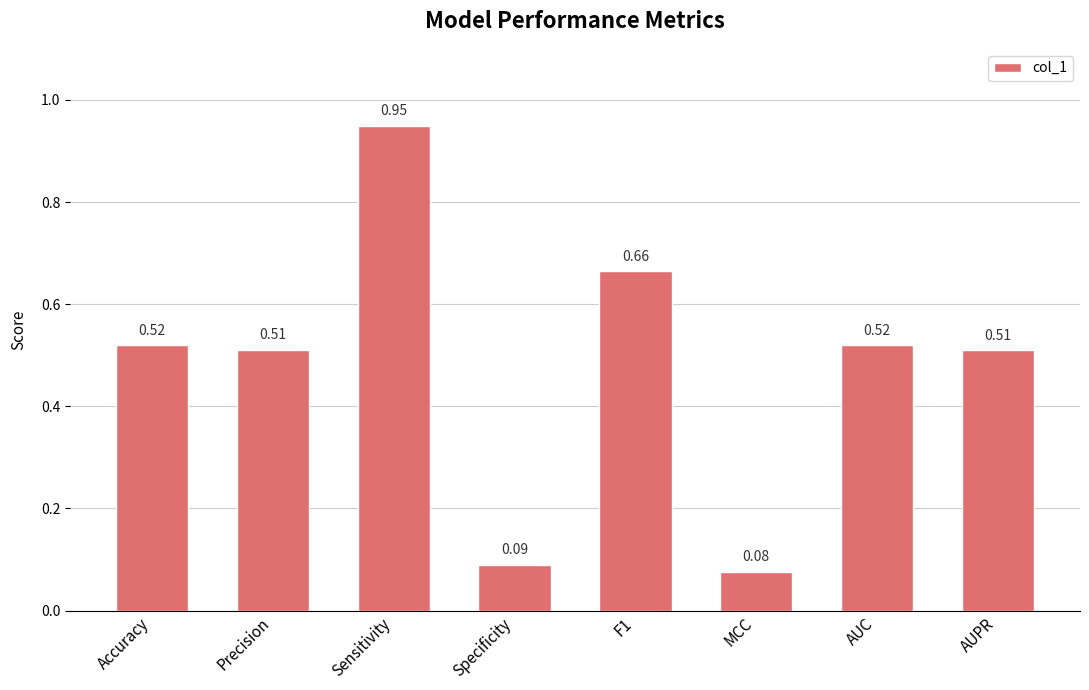

Which has a higher value, MCC or Sensitivity?

Sensitivity